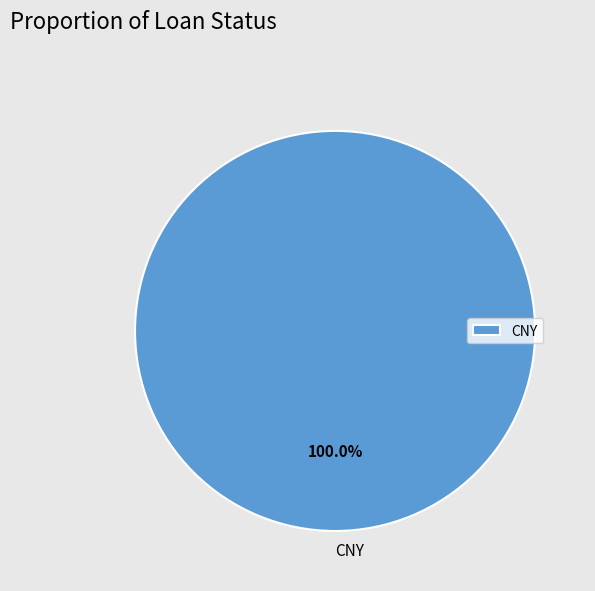

Does any single category account for the majority?

Yes